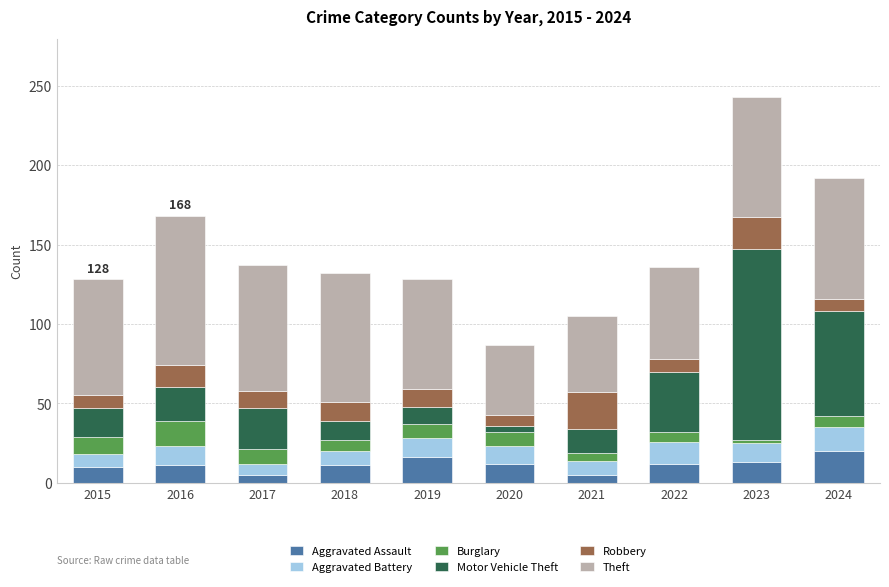

What is the sum of the Aggravated Assault values at 2024 and 2018?

31